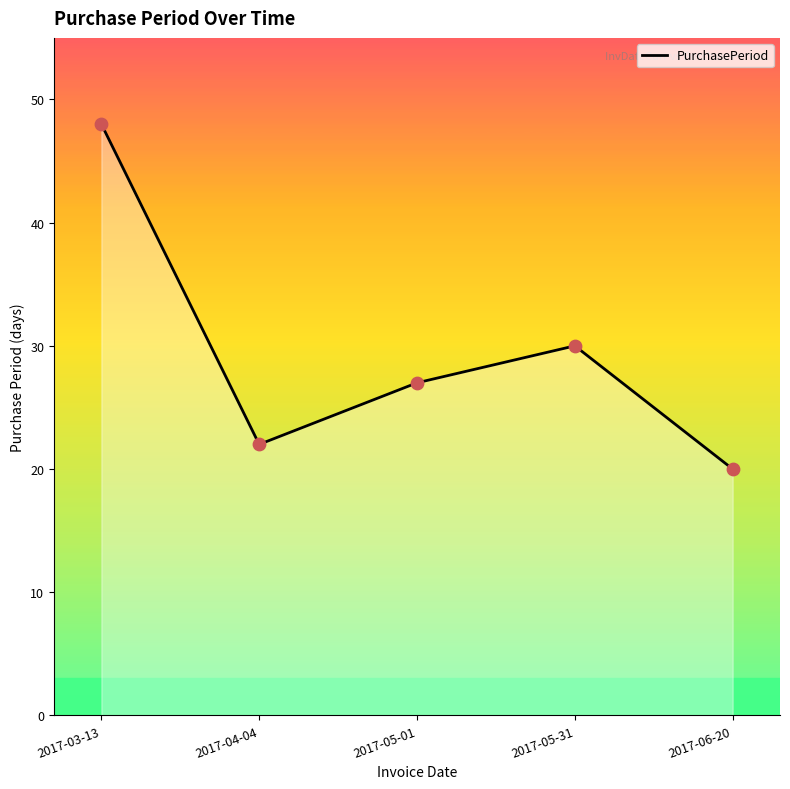

Approximately how many times larger is the value at 2017-03-13 compared to 2017-06-20?

2.4